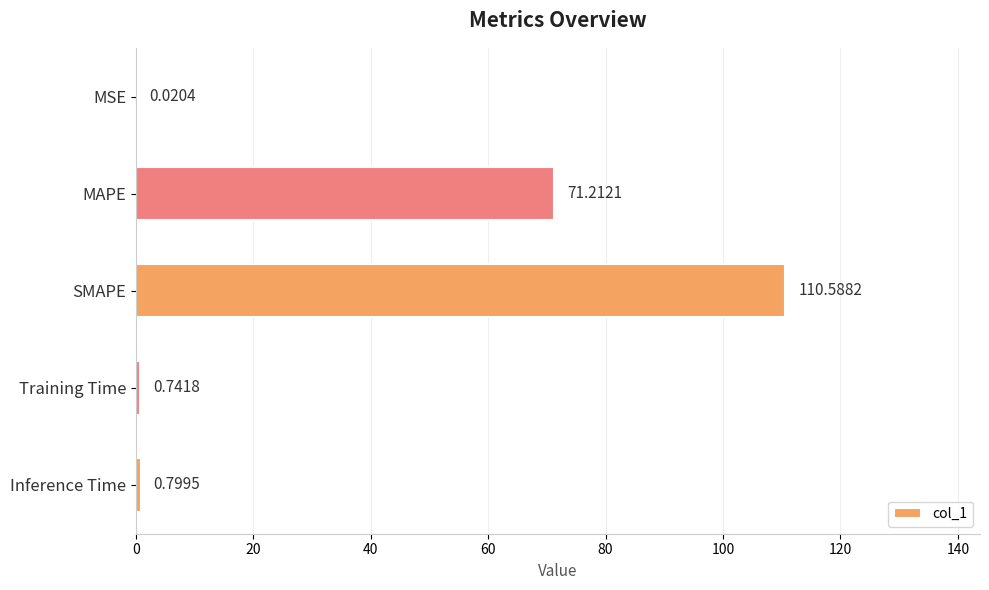

What is the average value?

36.7